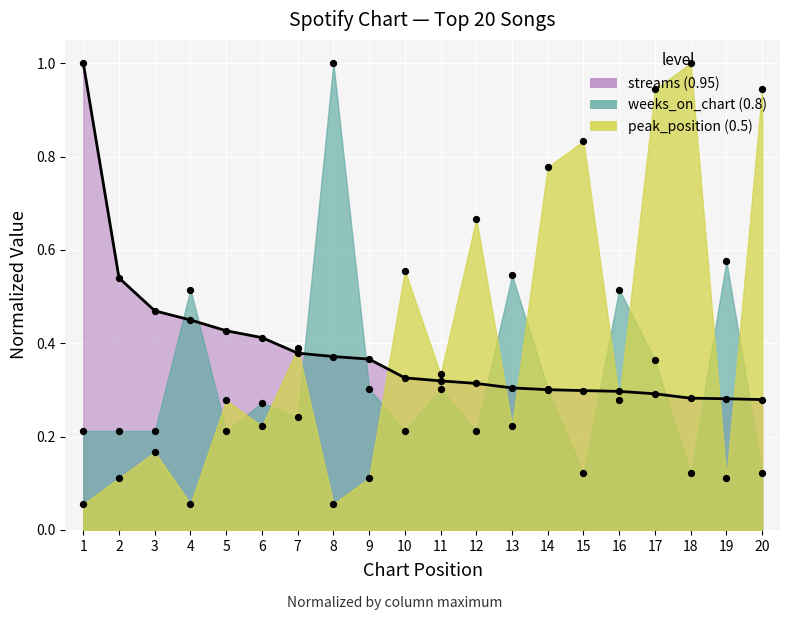

Which series has the largest total across all categories?

peak_position